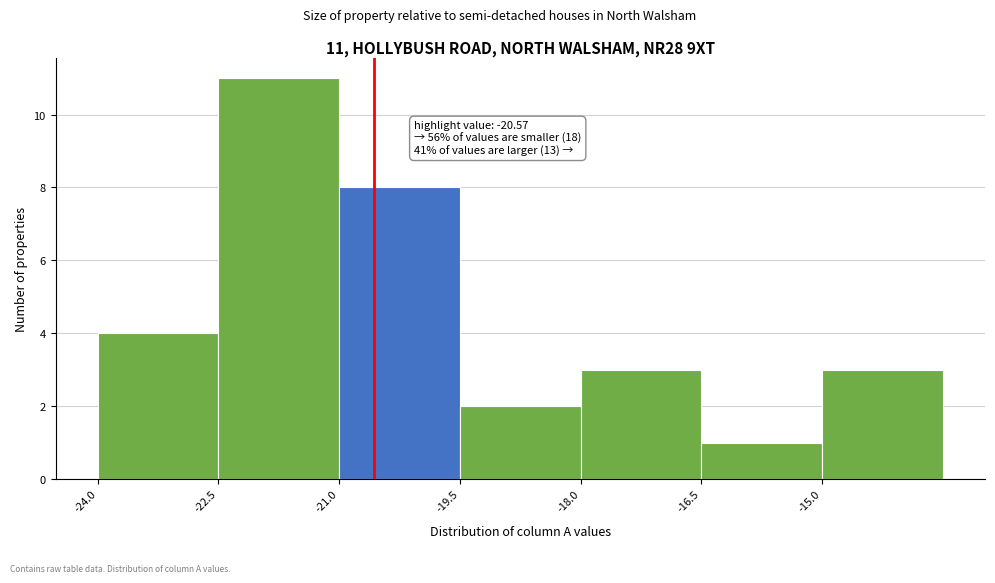

Over which range of the x-axis is the bar tallest?

-22.5 to -21.0